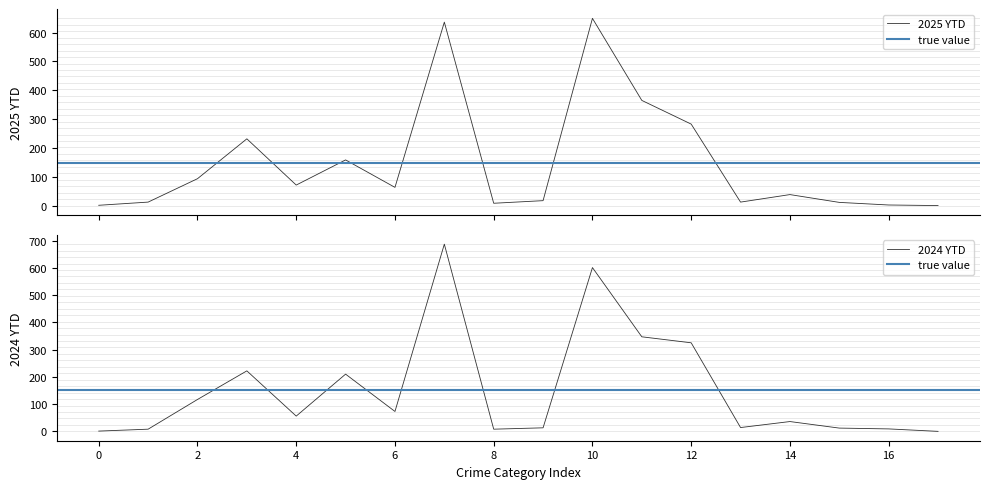

What is the highest value of the 2024 YTD series?

687